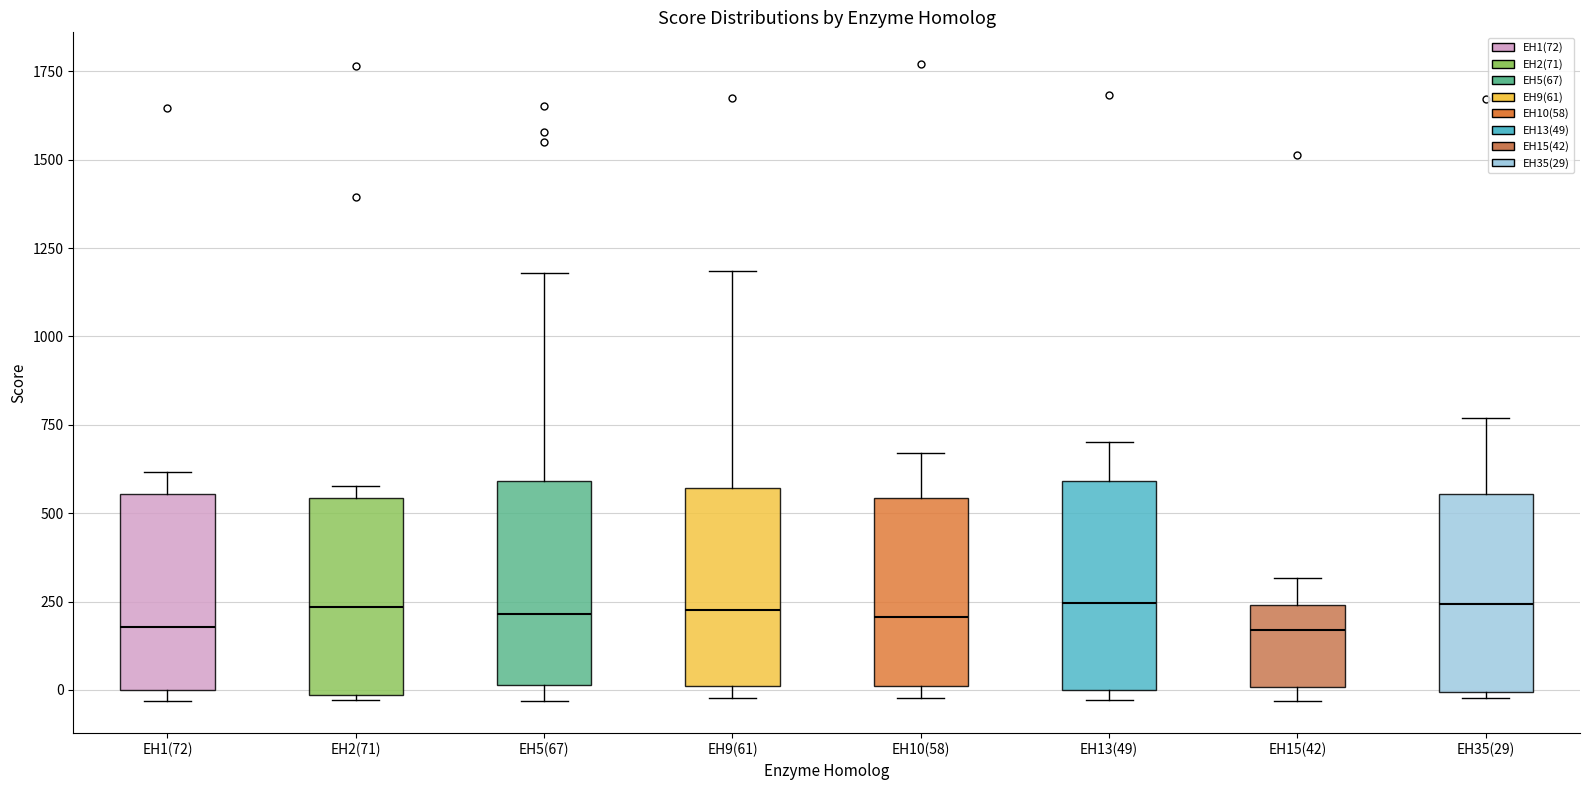

Reading left to right, read every box against the y-axis: the position of its median line, the range the box covers, and the ends of its whiskers. The values are not printed on the chart, so give them approximately, as read against the axis.

EH1(72): median 200, box 0 to 550, whiskers -50 to 600
EH2(71): median 250, box 0 to 550, whiskers -50 to 600
EH5(67): median 200, box 0 to 600, whiskers -50 to 1200
EH9(61): median 250, box 0 to 550, whiskers 0 (just below the box's lower edge) to 1200
EH10(58): median 200, box 0 to 550, whiskers 0 (just below the box's lower edge) to 650
EH13(49): median 250, box 0 to 600, whiskers -50 to 700
EH15(42): median 150, box 0 to 250, whiskers -50 to 300
EH35(29): median 250, box 0 to 550, whiskers 0 (just below the box's lower edge) to 750